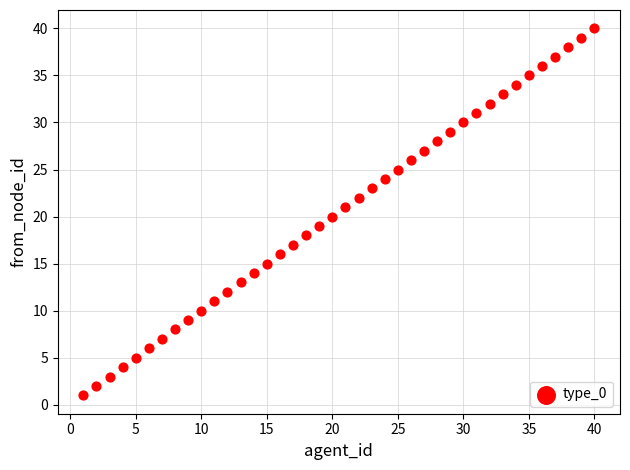

What is the range of Y values (max minus min)?

39